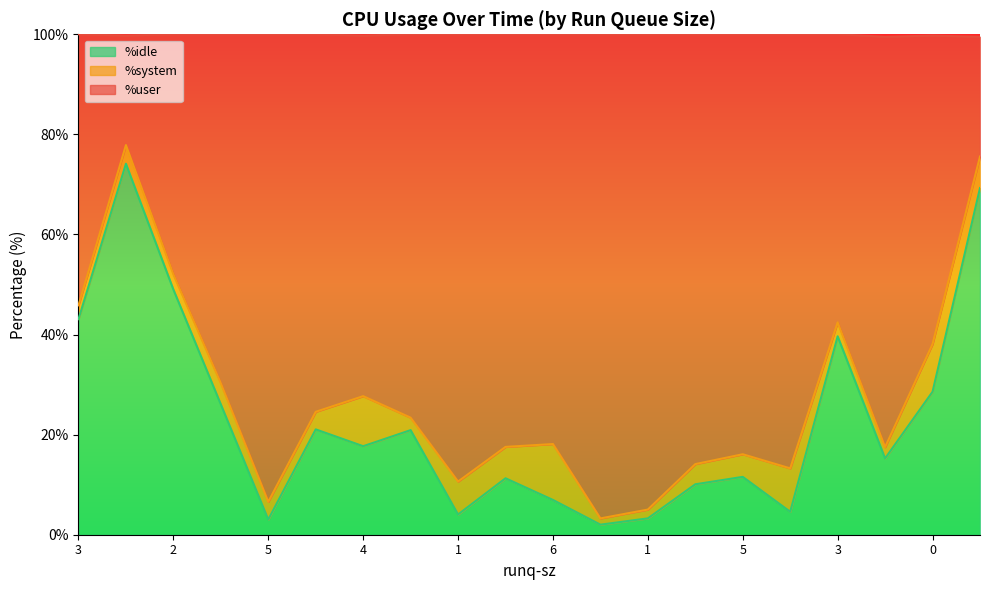

What is the difference between the maximum and second lowest values in the %idle series?

71.1